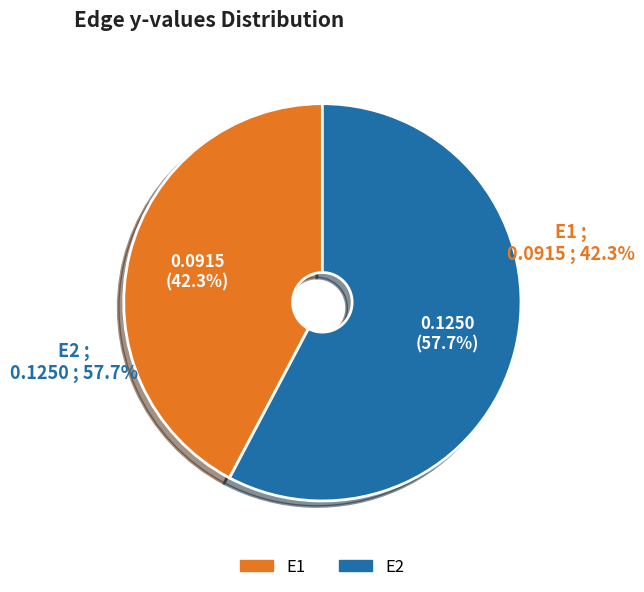

Does any single category account for the majority?

Yes